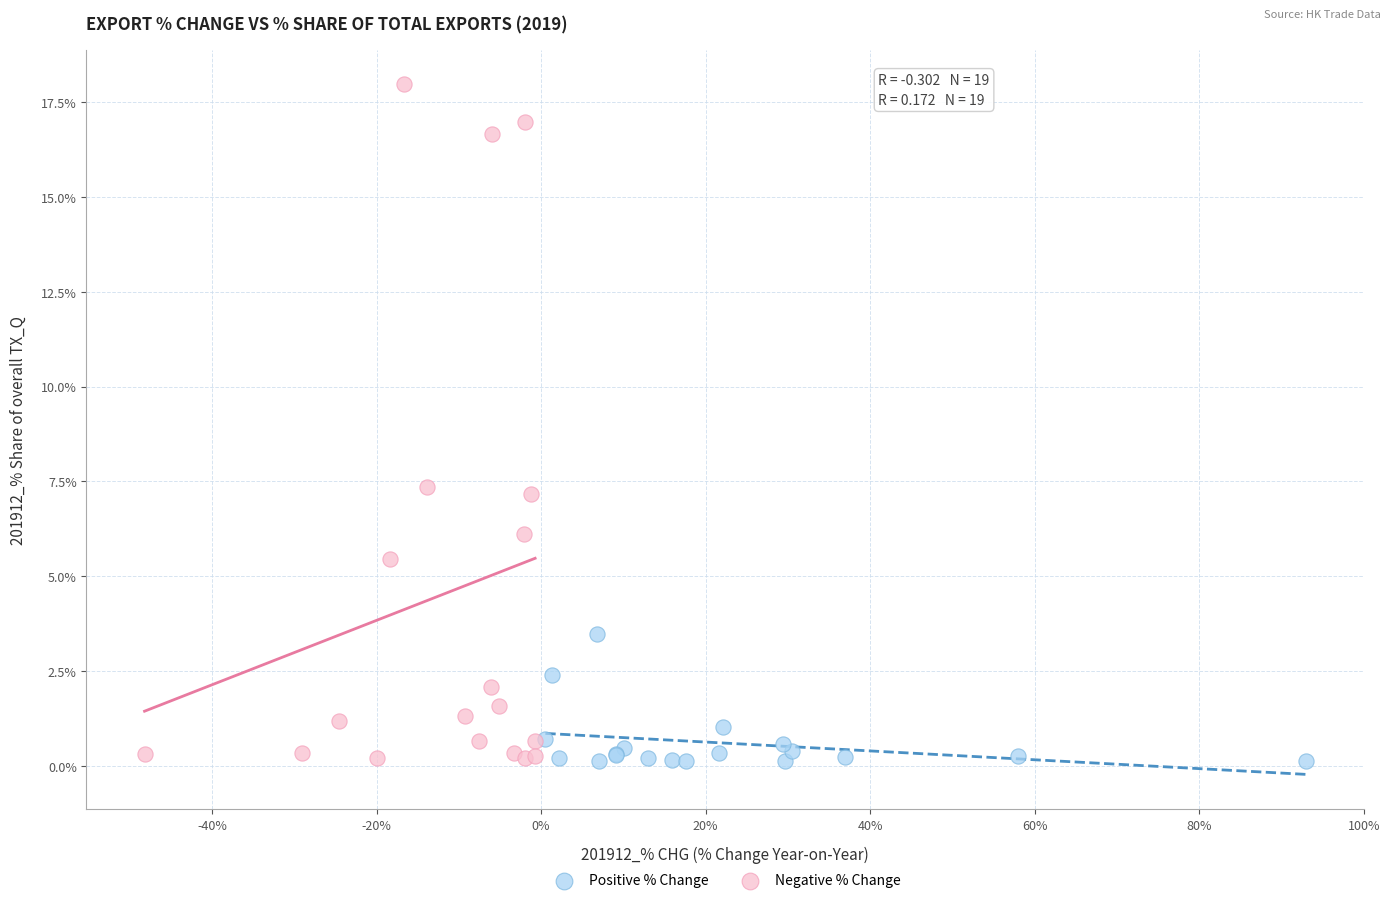

Which series contains the highest Y value?

Negative % Change